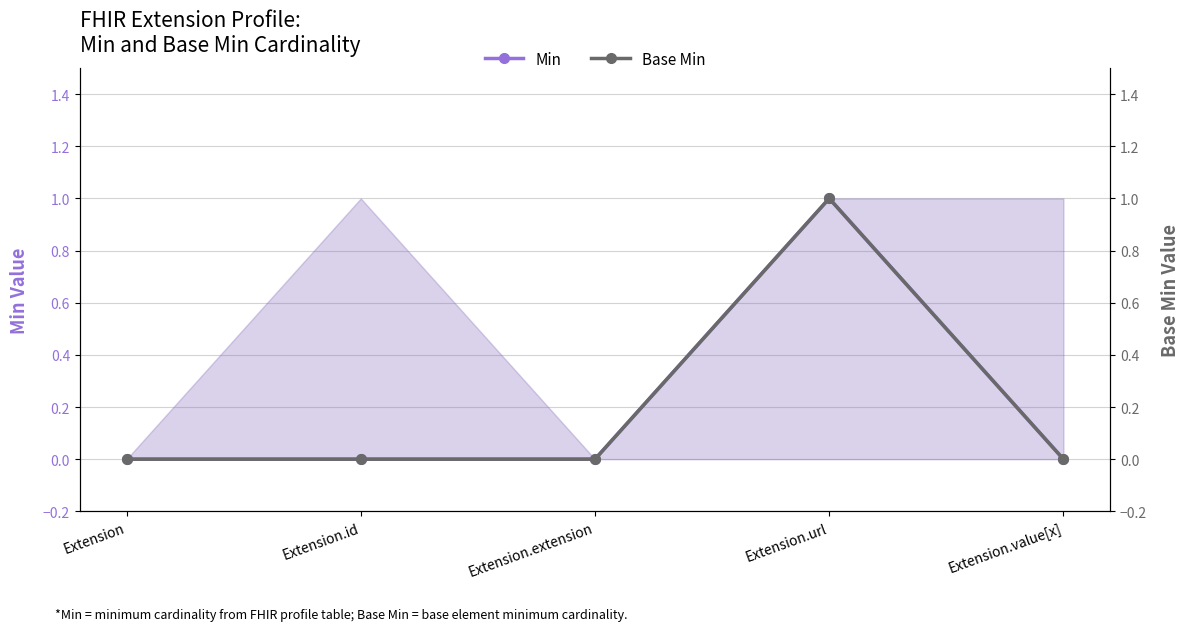

True or false: Min has more than 1 points higher than both neighbors.

False